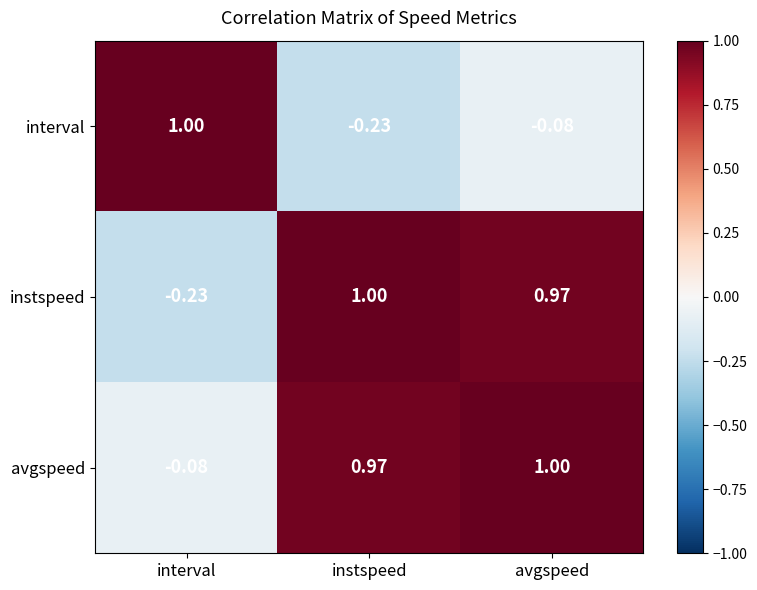

Which series changed the most between interval and avgspeed?

instspeed